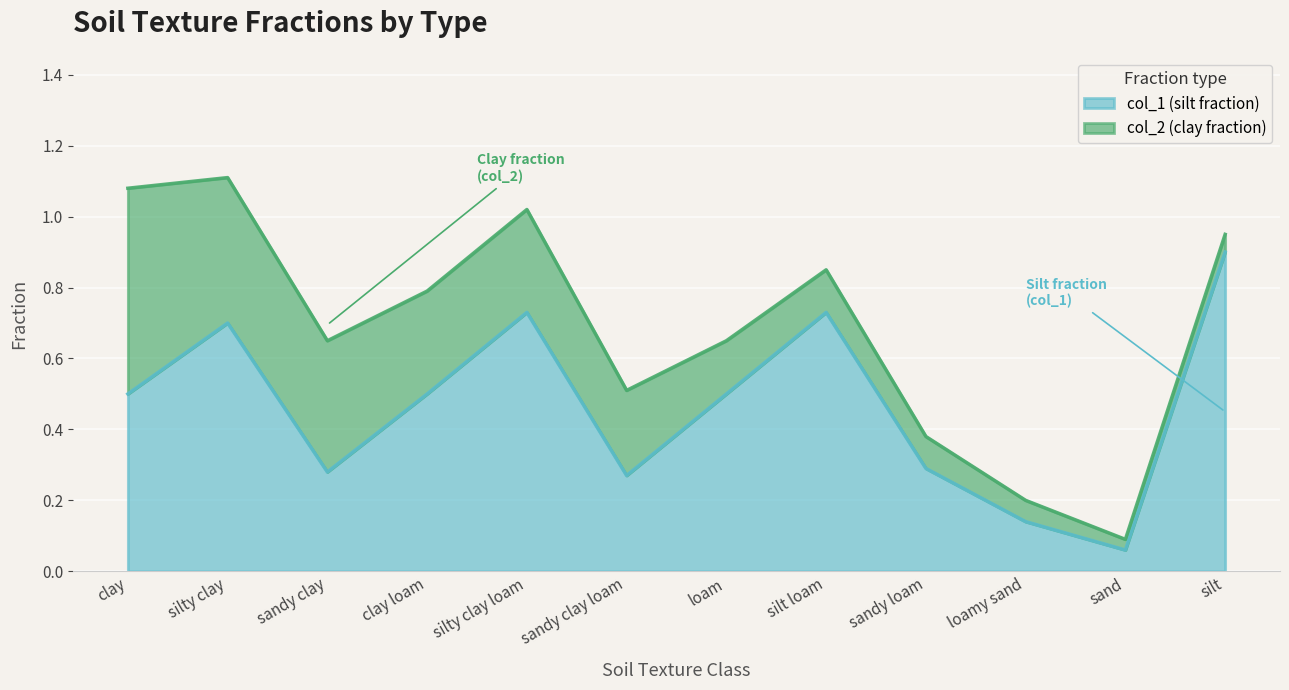

What is the difference between the second highest and second lowest values?

0.6